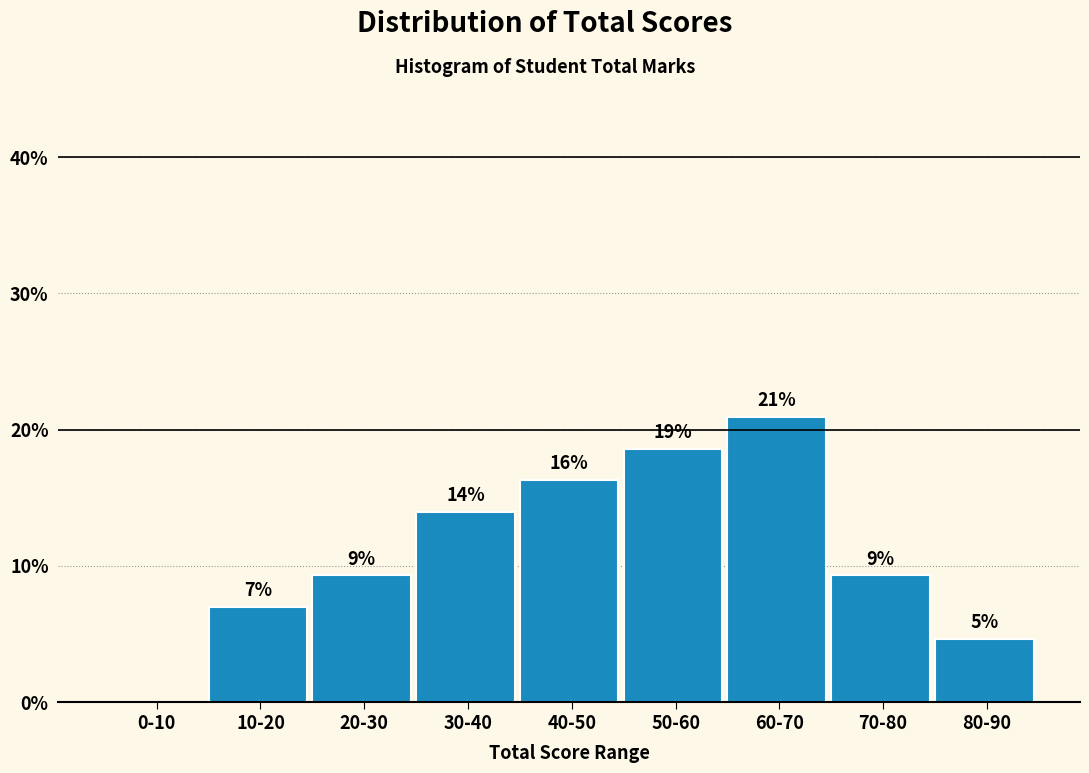

Are the bars horizontal?

No